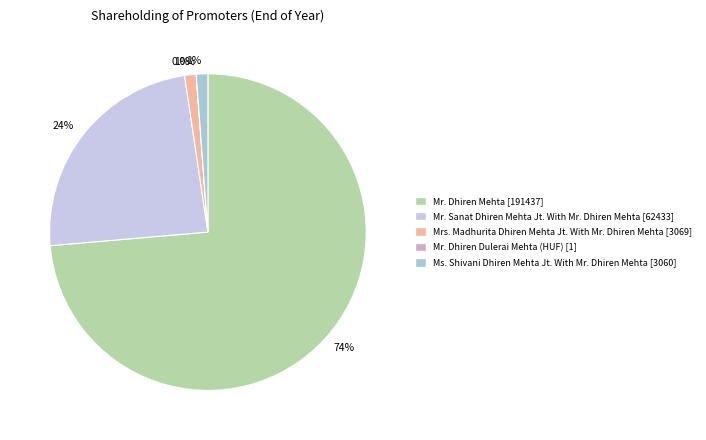

What is the majority slice?

Mr. Dhiren Mehta